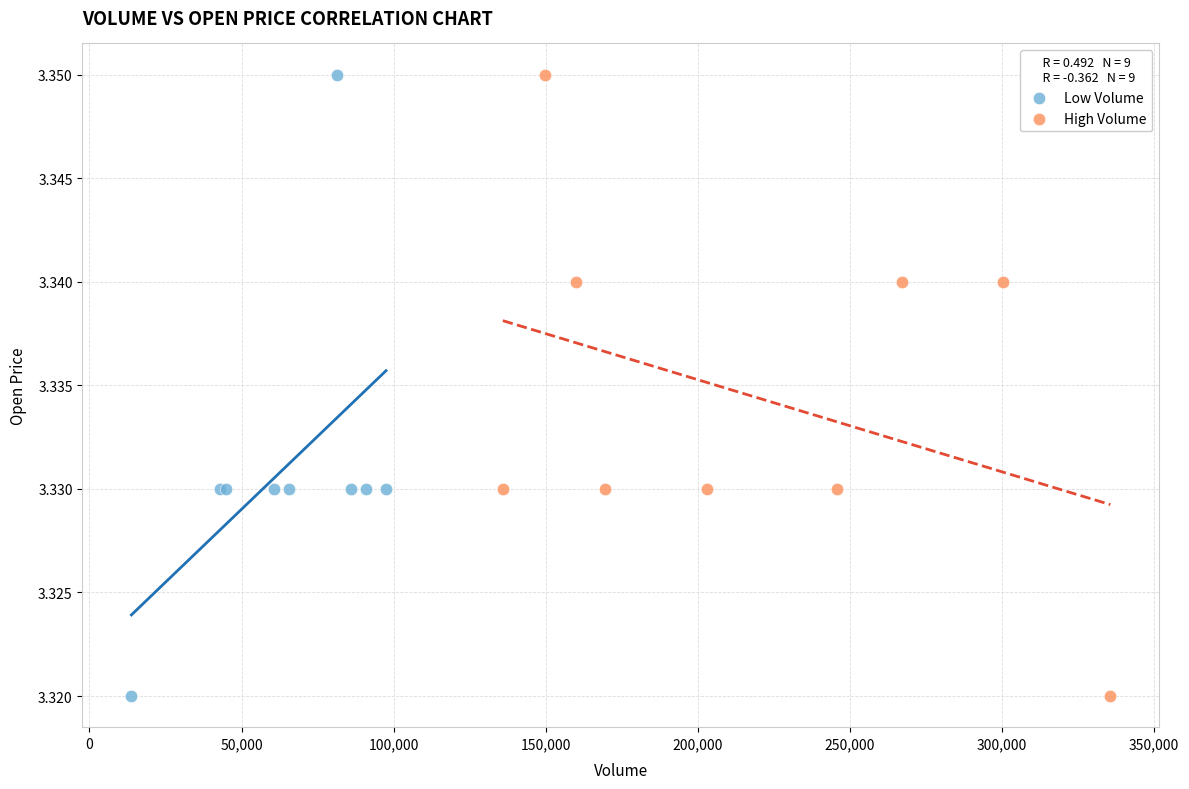

What are all the series names shown in the legend?

Low Volume, High Volume